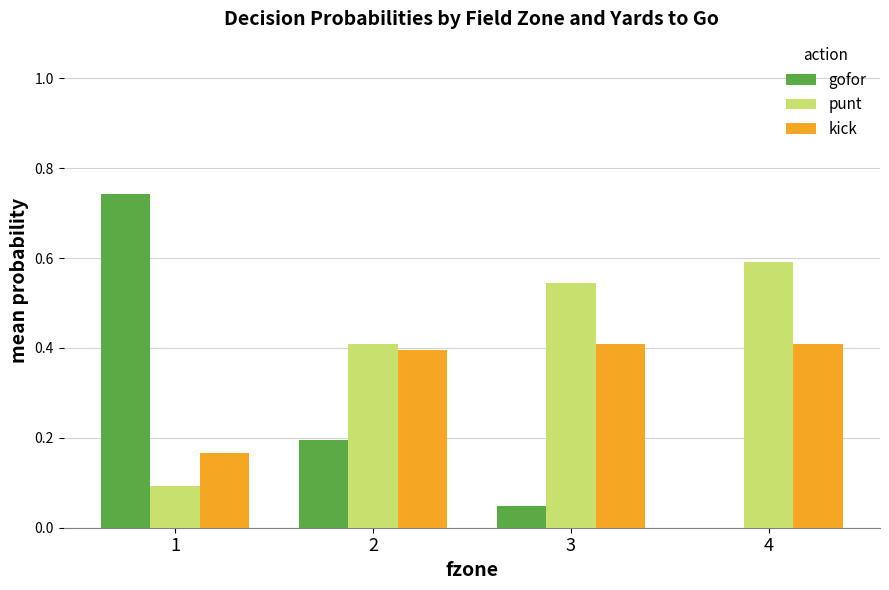

True or false: kick has a value of 0.4 at 3.

True